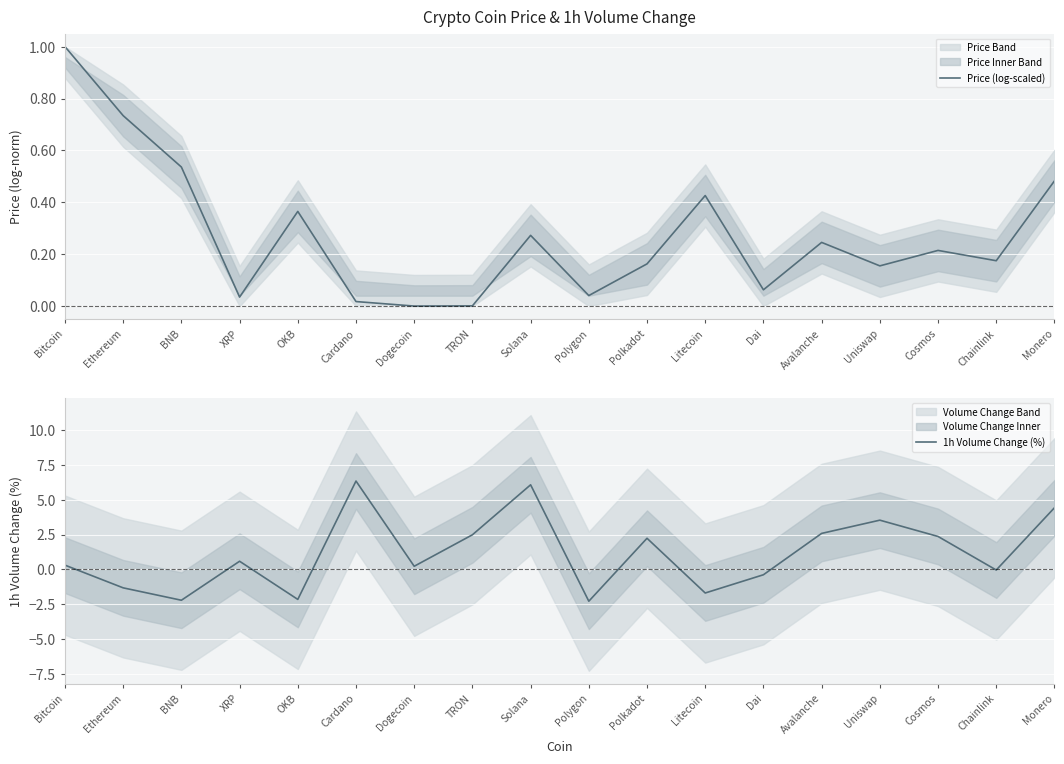

Which series has the widest spread of values?

1h Volume Change (%)